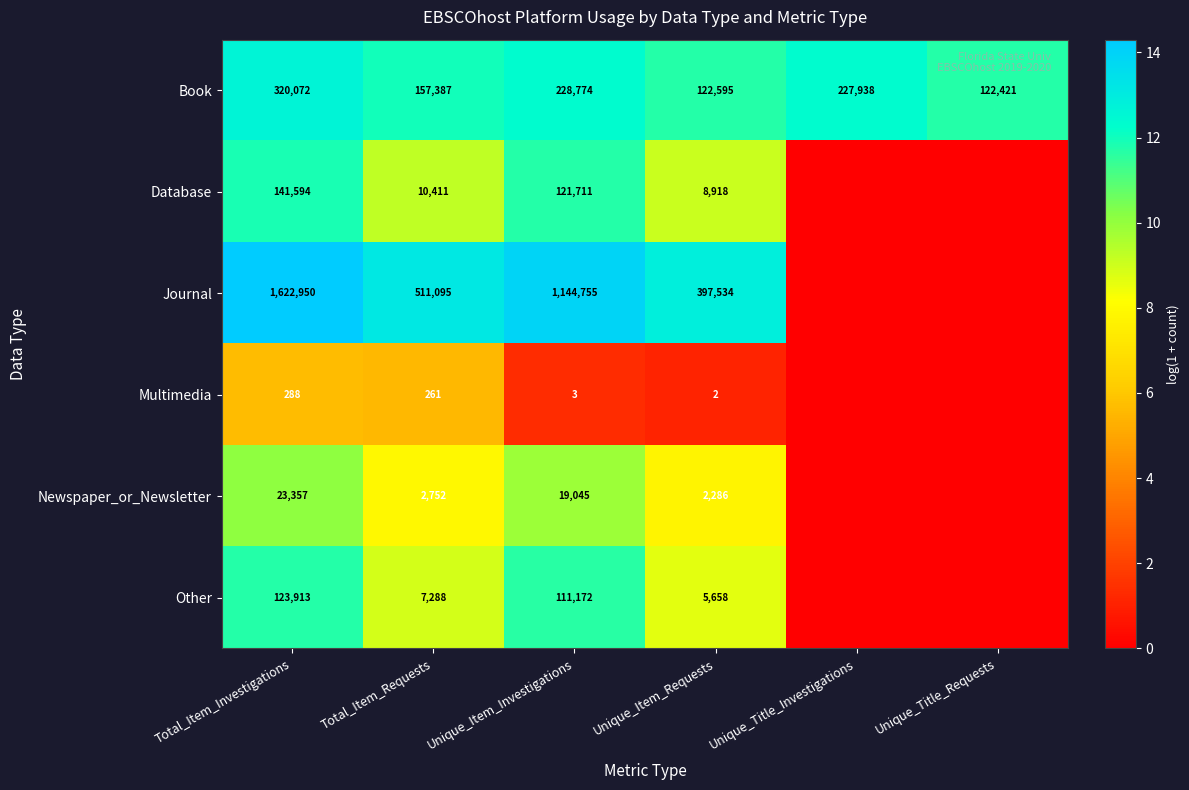

What value does the Book series have at Unique_Title_Investigations?

227938